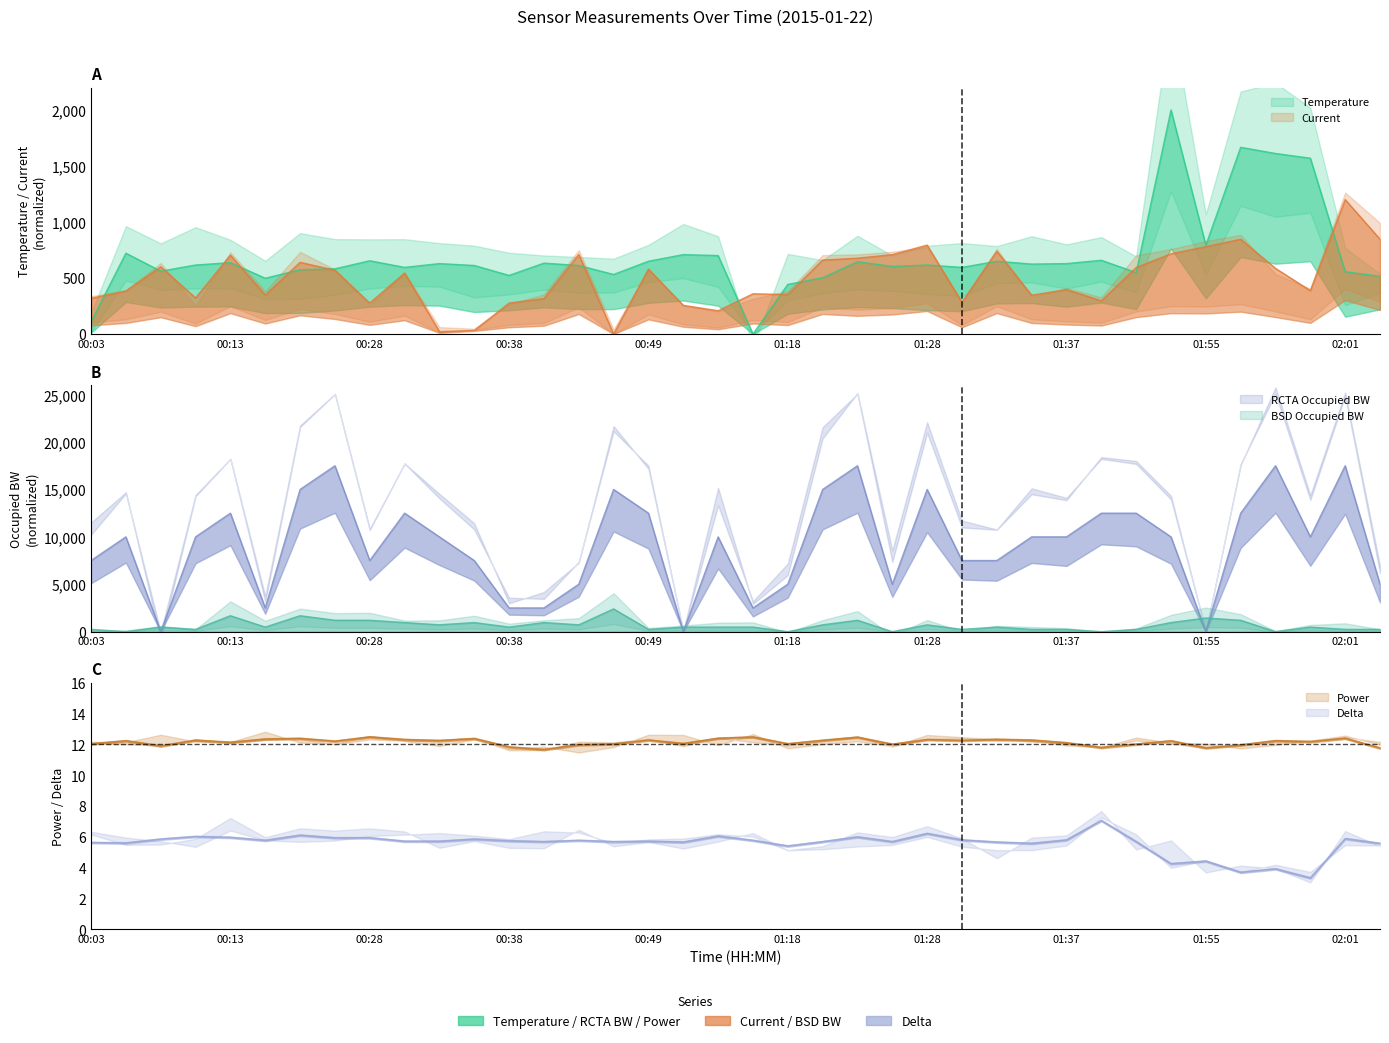

True or false: Current has more than 0 points higher than both neighbors.

True